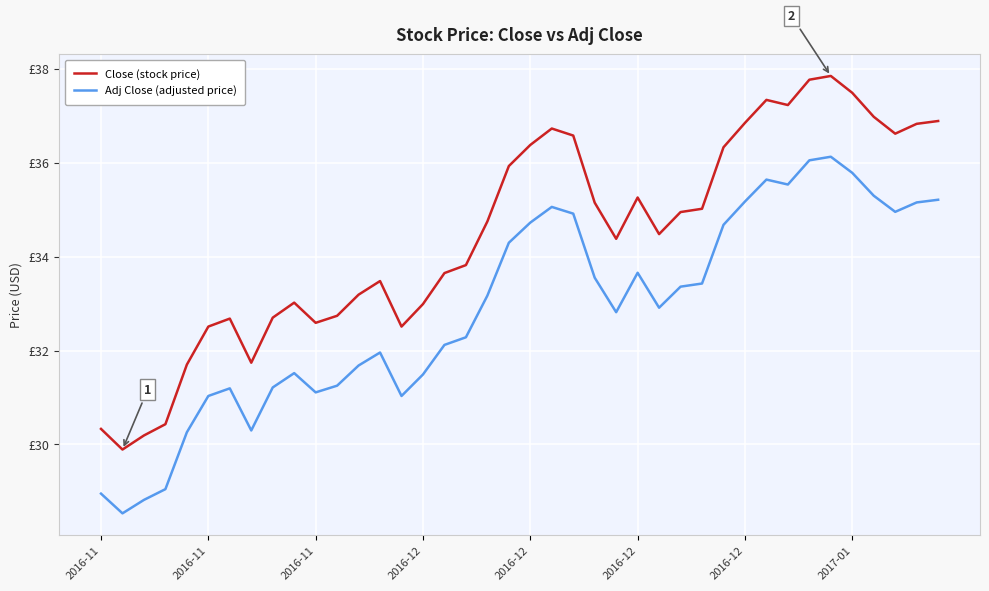

What are all the series names shown in the legend?

Close (stock price), Adj Close (adjusted price)